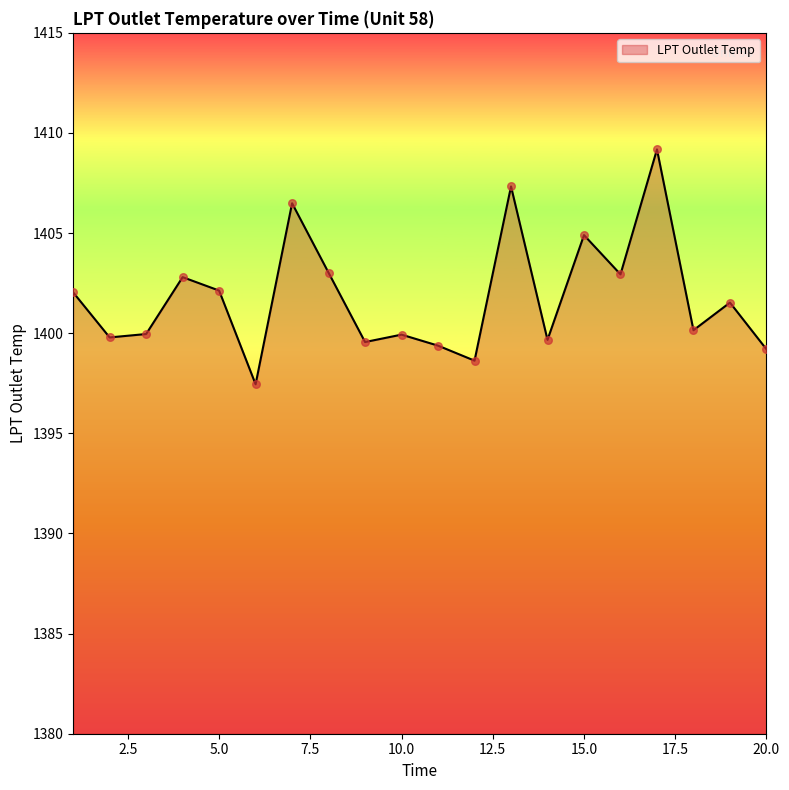

What is the smallest value displayed?

1397.5